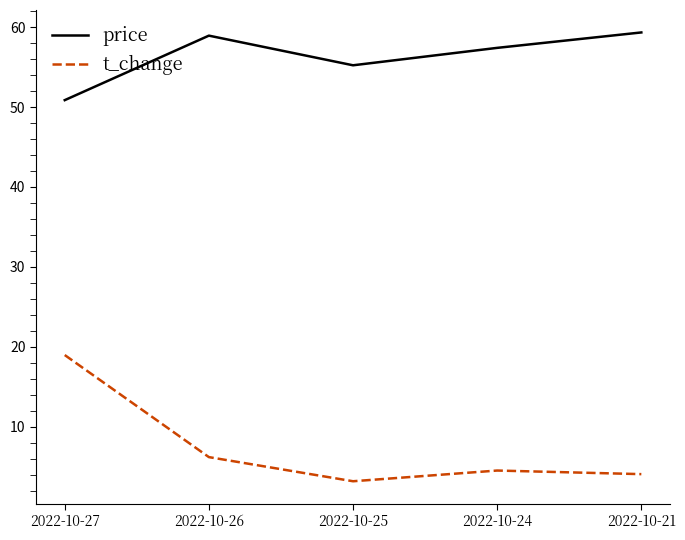

True or false: price and t_change intersect in this chart.

False